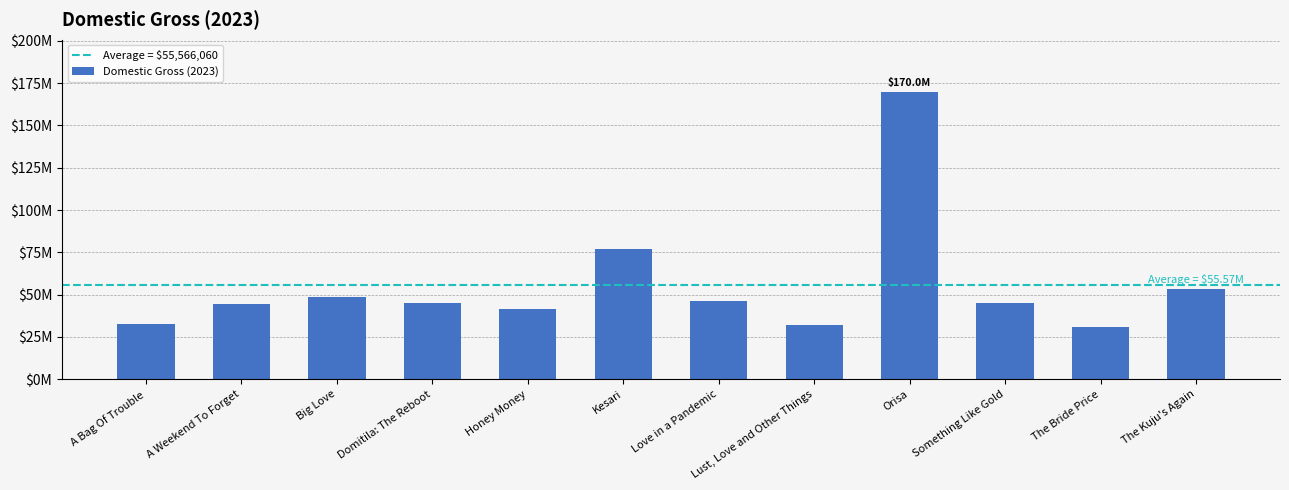

At which category does the chart reach its minimum across all series?

The Bride Price